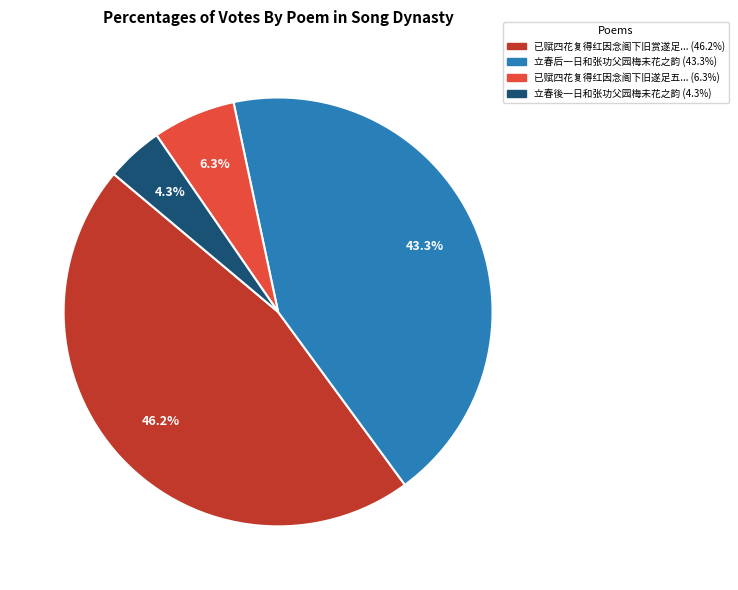

Does any single category account for the majority?

No